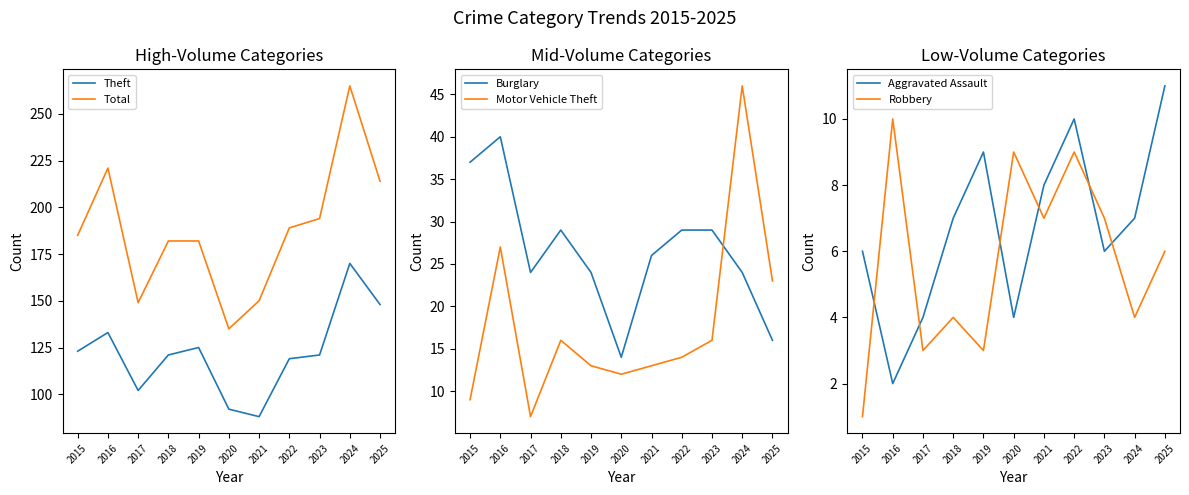

Which label corresponds to the smallest value in the chart?

2015